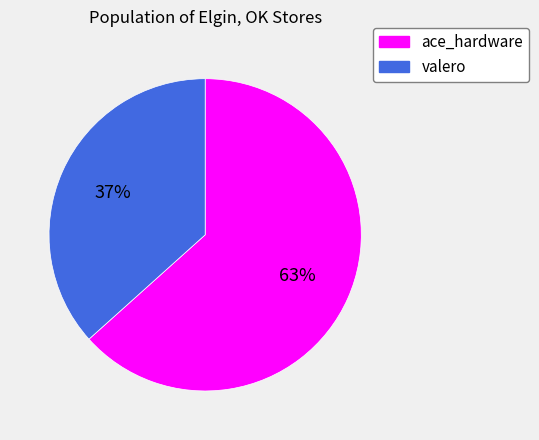

Rank the categories by value from lowest to highest.

valero, ace_hardware